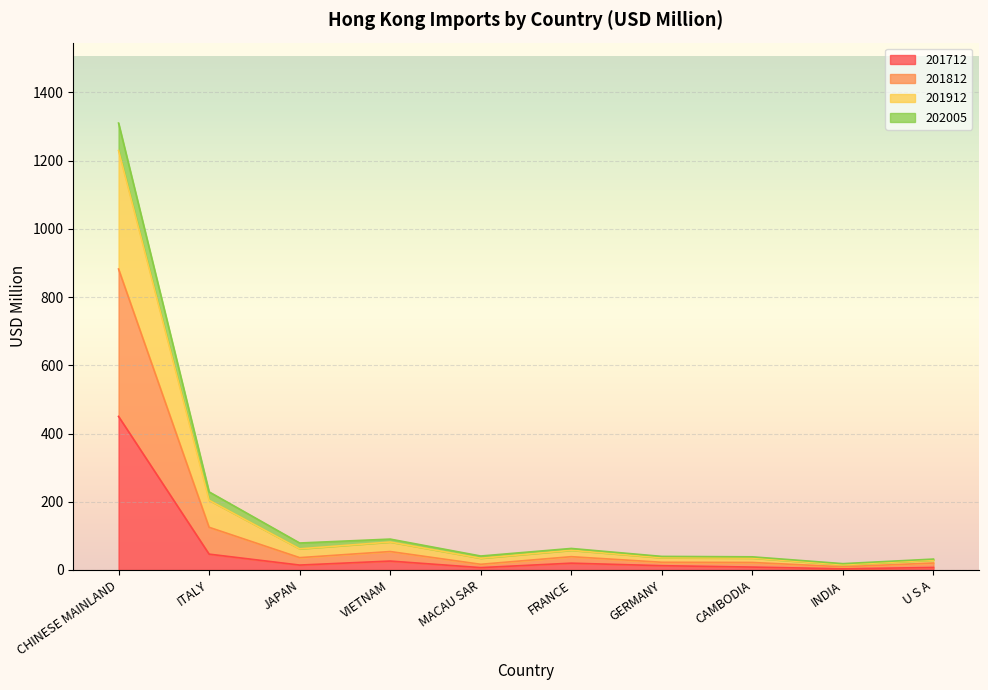

True or false: 201812 has more than 1 points higher than both neighbors.

True